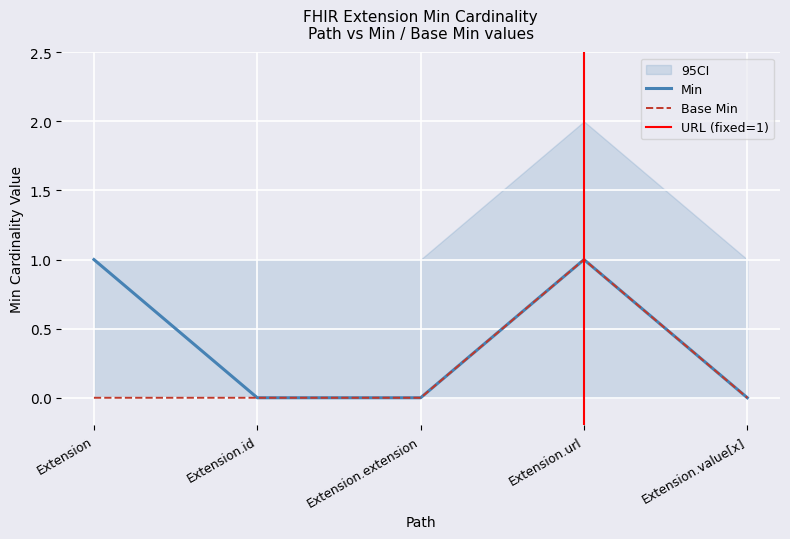

Which series has the widest spread of values?

Base Min